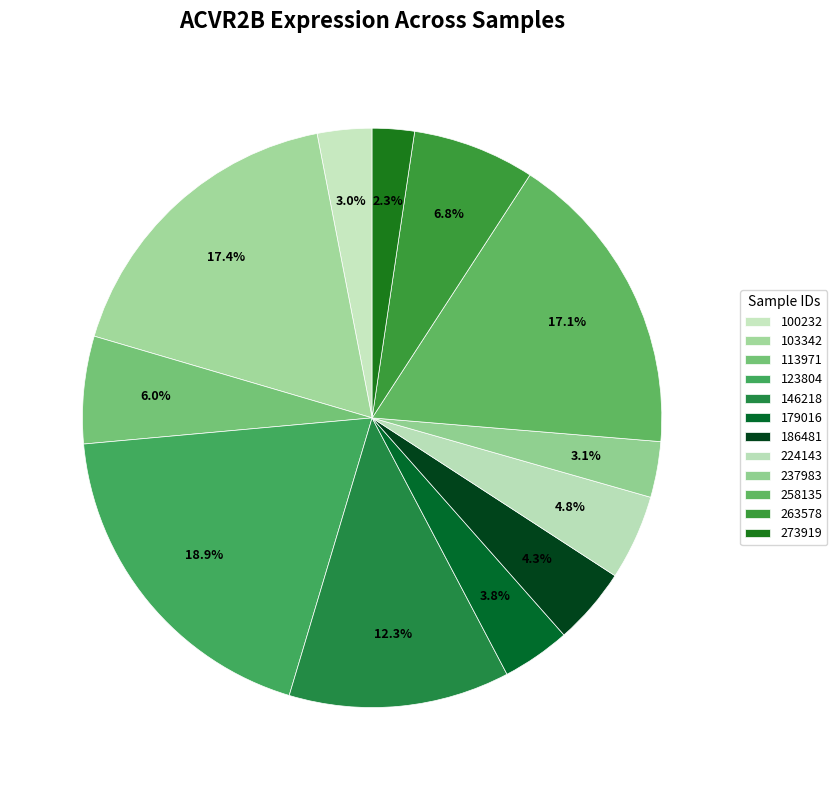

How many segments does this pie chart have?

12